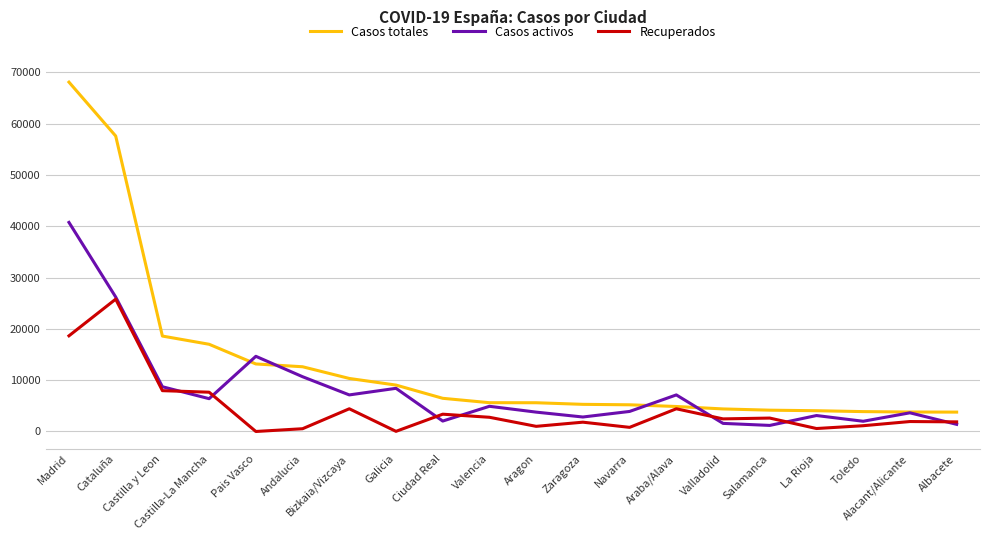

At which category does Casos activos reach its first local peak?

Pais Vasco